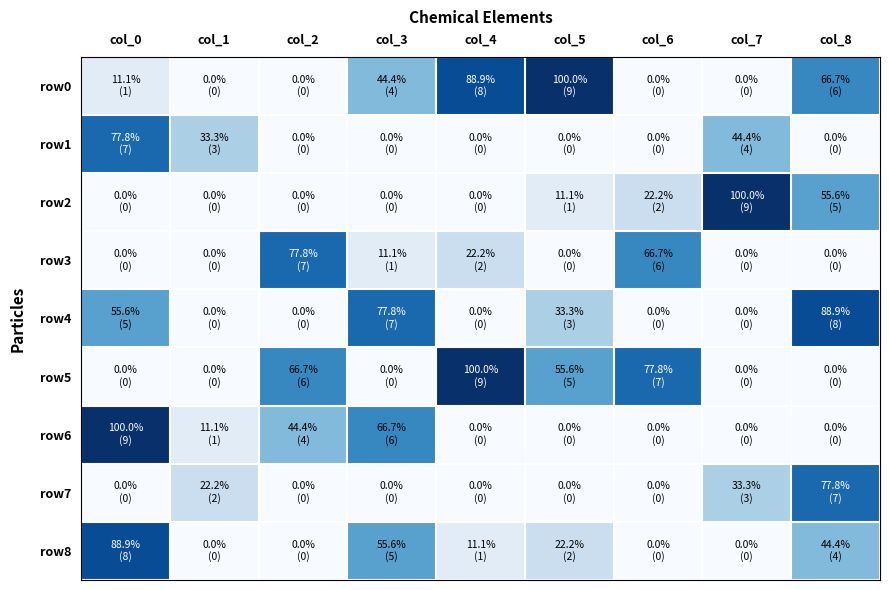

Reading right to left, list all the values displayed in this chart.

row0: col_8=6	col_7=0	col_6=0	col_5=9	col_4=8	col_3=4	col_2=0	col_1=0	col_0=1
row1: col_8=0	col_7=4	col_6=0	col_5=0	col_4=0	col_3=0	col_2=0	col_1=3	col_0=7
row2: col_8=5	col_7=9	col_6=2	col_5=1	col_4=0	col_3=0	col_2=0	col_1=0	col_0=0
row3: col_8=0	col_7=0	col_6=6	col_5=0	col_4=2	col_3=1	col_2=7	col_1=0	col_0=0
row4: col_8=8	col_7=0	col_6=0	col_5=3	col_4=0	col_3=7	col_2=0	col_1=0	col_0=5
row5: col_8=0	col_7=0	col_6=7	col_5=5	col_4=9	col_3=0	col_2=6	col_1=0	col_0=0
row6: col_8=0	col_7=0	col_6=0	col_5=0	col_4=0	col_3=6	col_2=4	col_1=1	col_0=9
row7: col_8=7	col_7=3	col_6=0	col_5=0	col_4=0	col_3=0	col_2=0	col_1=2	col_0=0
row8: col_8=4	col_7=0	col_6=0	col_5=2	col_4=1	col_3=5	col_2=0	col_1=0	col_0=8